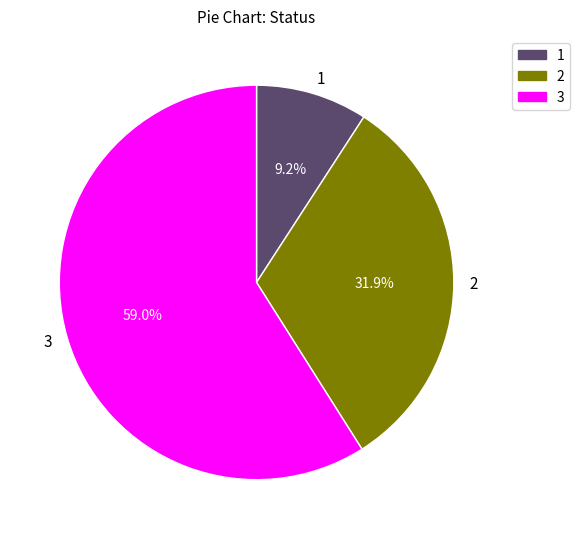

What is the total percentage of 1 and 3?

68.1%